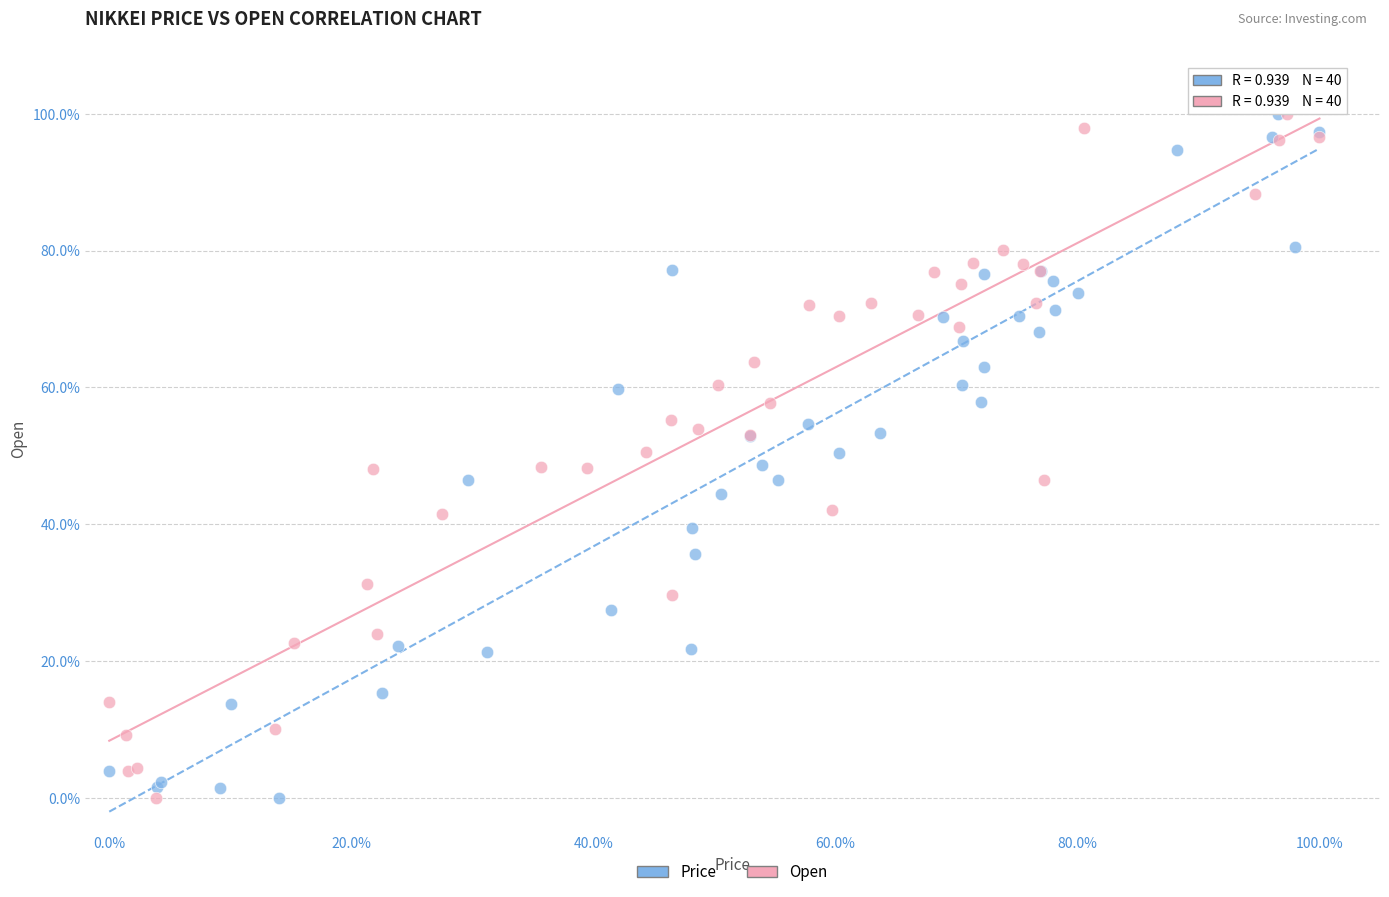

What are all the series names shown in the legend?

Price, Open